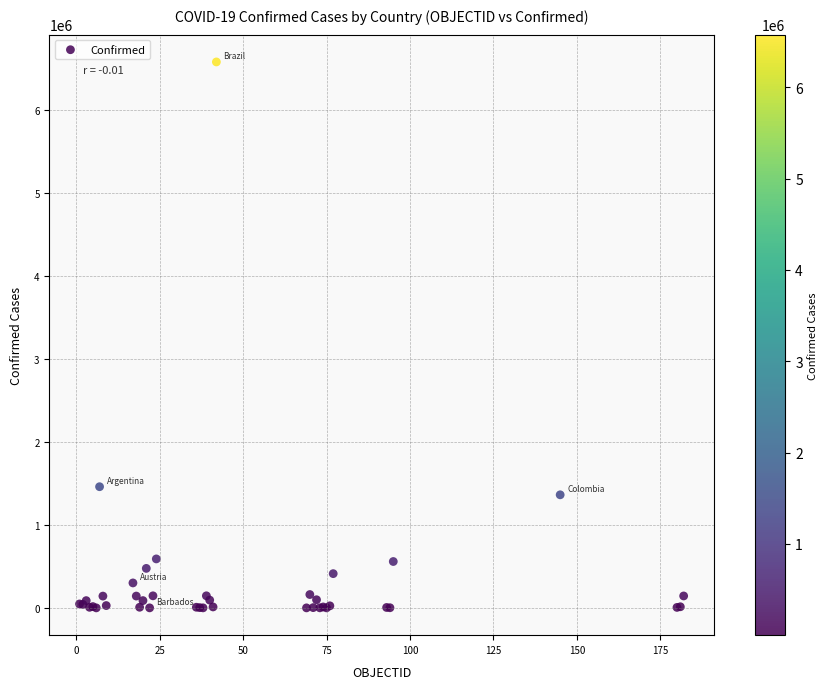

What Y value in the scatter plot is closest to 3288660?

1459832